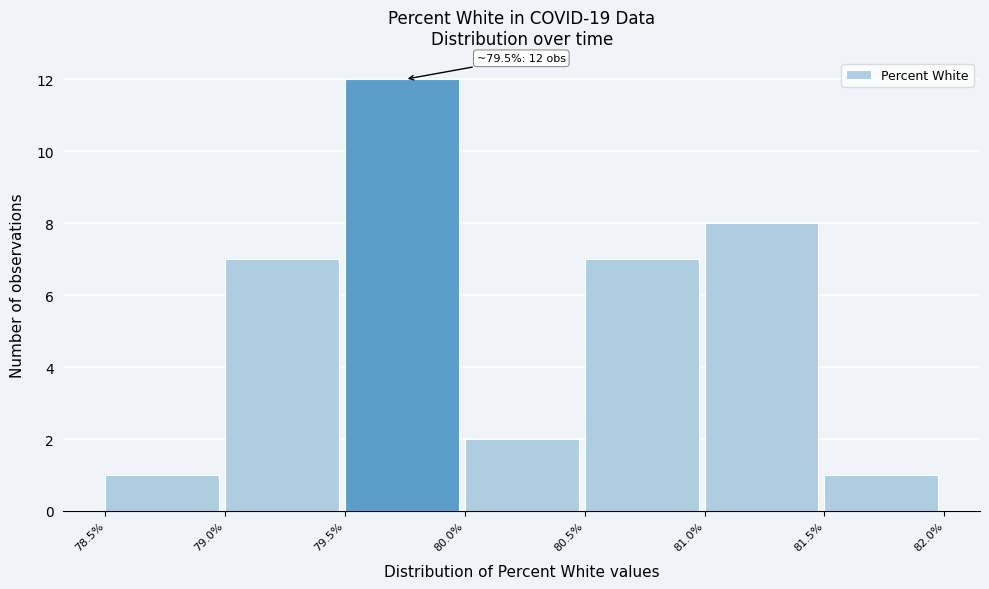

Which range on the x-axis has the tallest bar?

79.5% to 80.0%